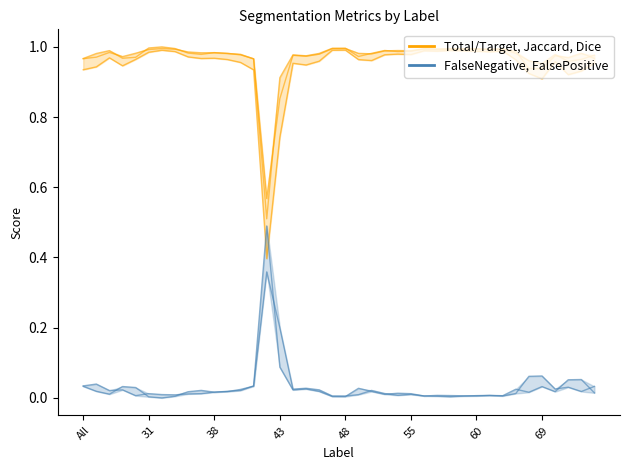

At 38, list the series in order from smallest to largest.

Blue group, Orange group